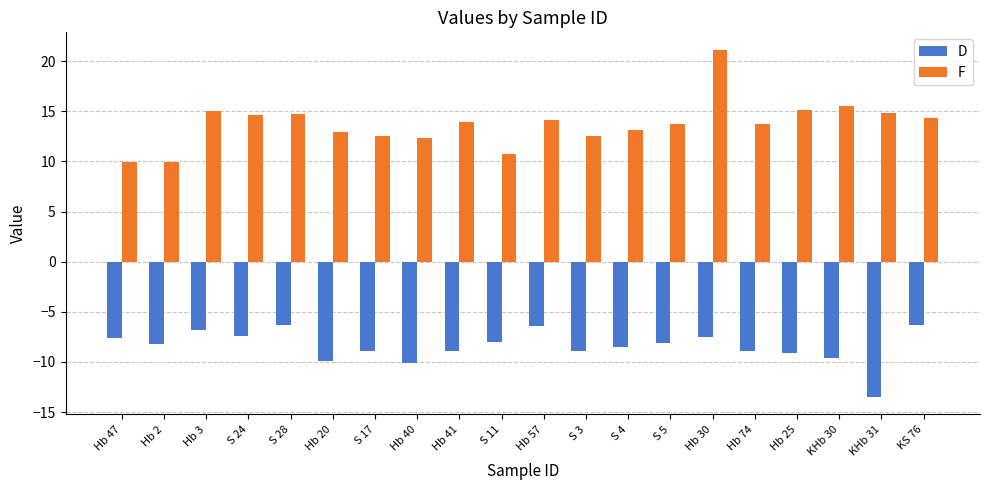

Where does the D series first go above -8?

Hb 47